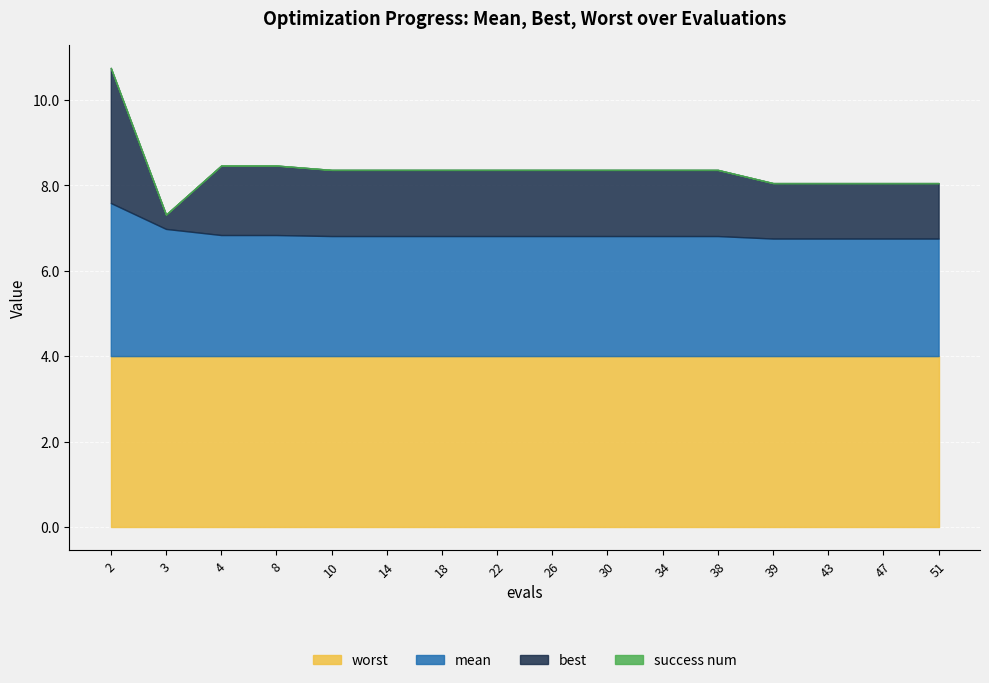

What is the sum of all mean values?

45.7